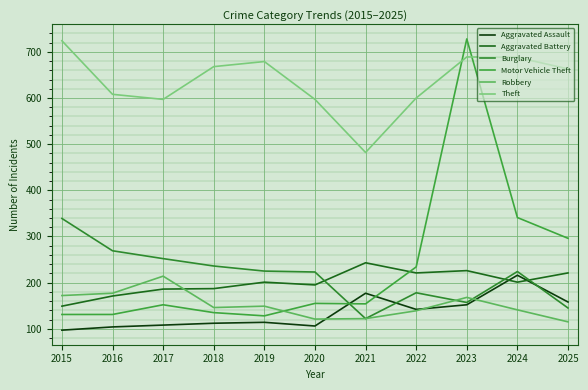

What is the value of the Motor Vehicle Theft point at the 8th from the left?

234